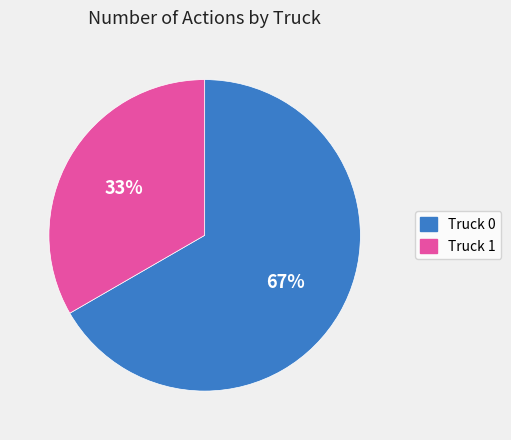

Does Truck 1 account for over 50% of the chart?

No